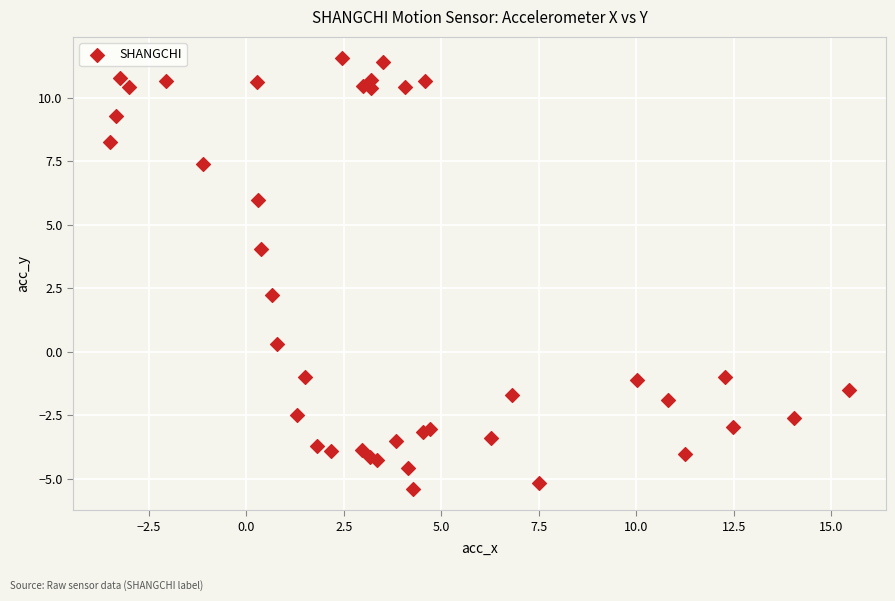

What Y value in the scatter plot is closest to 3?

2.2